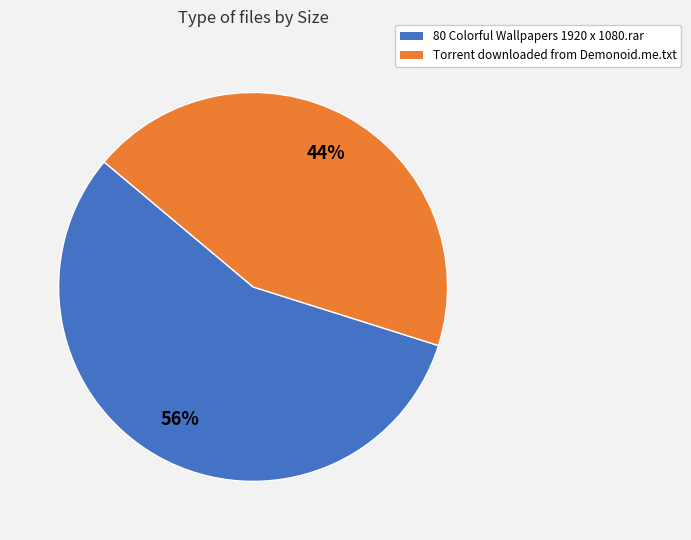

Which category has the smallest portion of the pie?

Torrent downloaded from Demonoid.me.txt